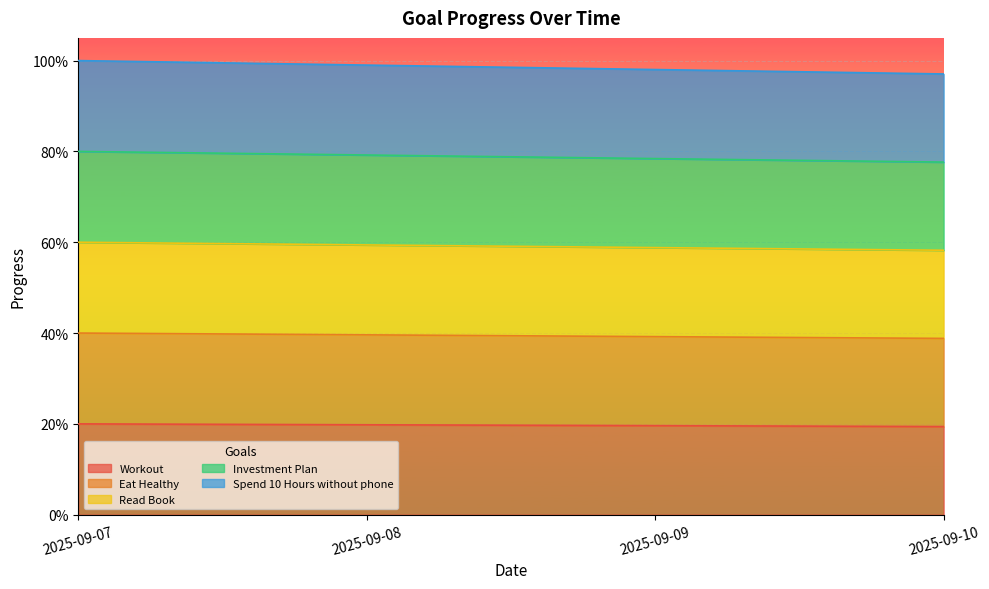

True or false: Spend 10 Hours without phone has more than 0 points higher than both neighbors.

False